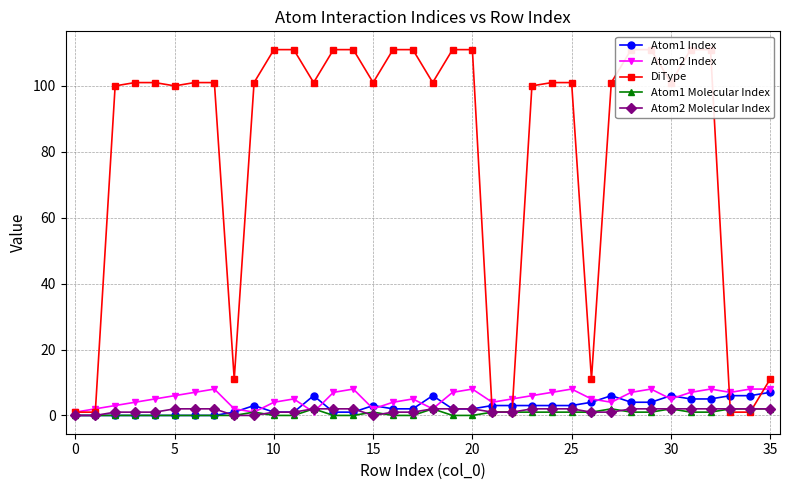

Is it true that Atom1 Molecular Index equals 0 at 10?

True